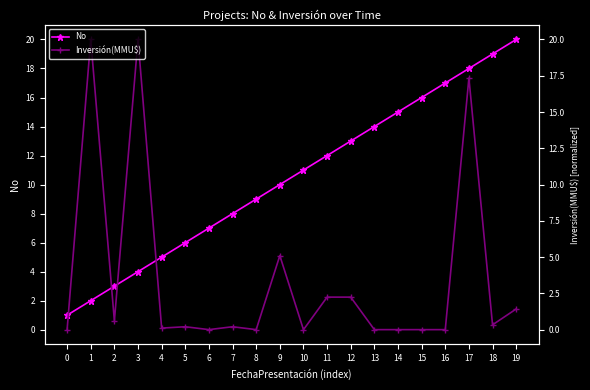

Which series has the largest range (max minus min)?

Inversión(MMU$)